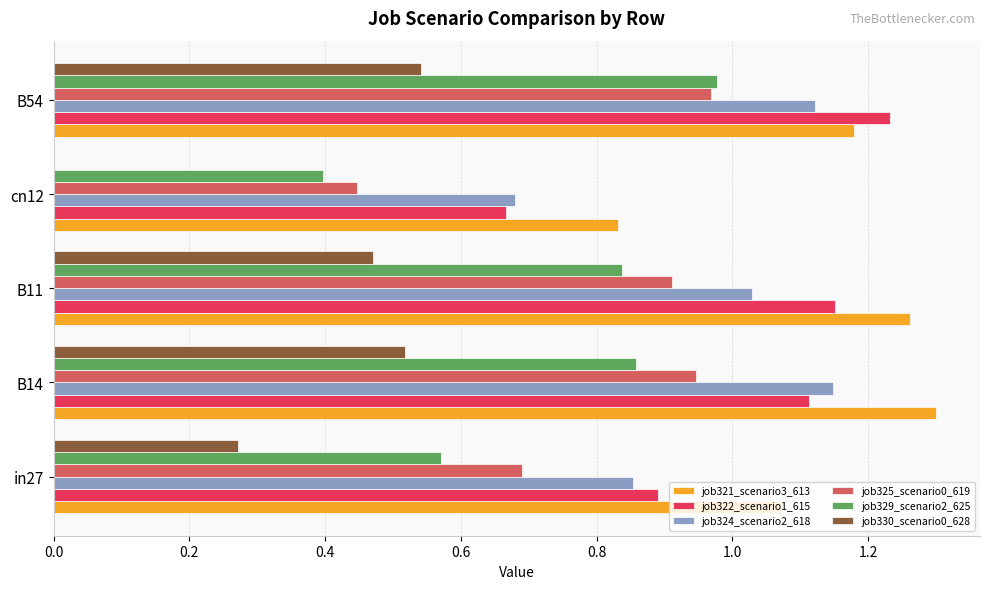

Which series has the largest total across all categories?

job321_scenario3_613